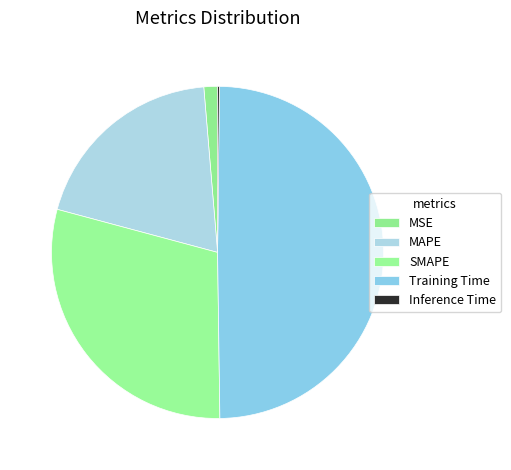

How many segments does this pie chart have?

5